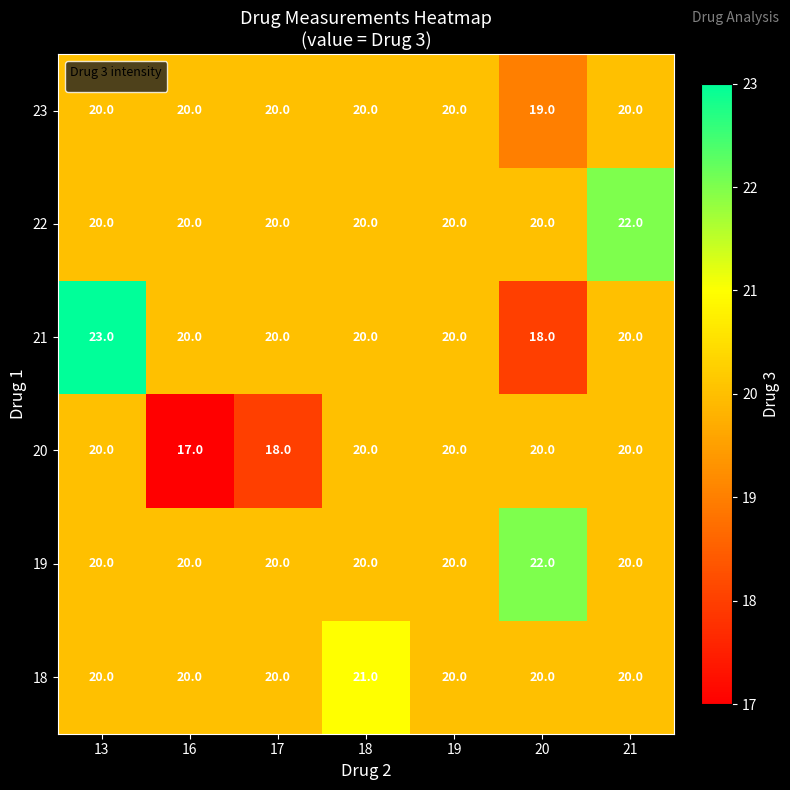

True or false: 20 has a value of 20 at 19.

True